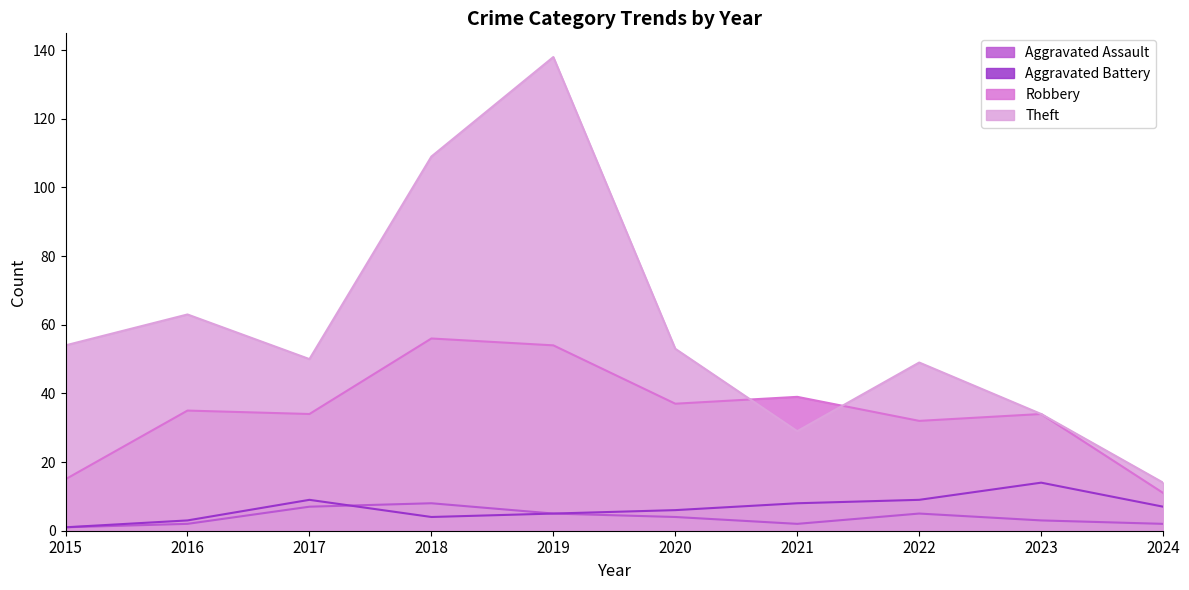

What is the difference between the second highest and minimum values in the Robbery series?

43